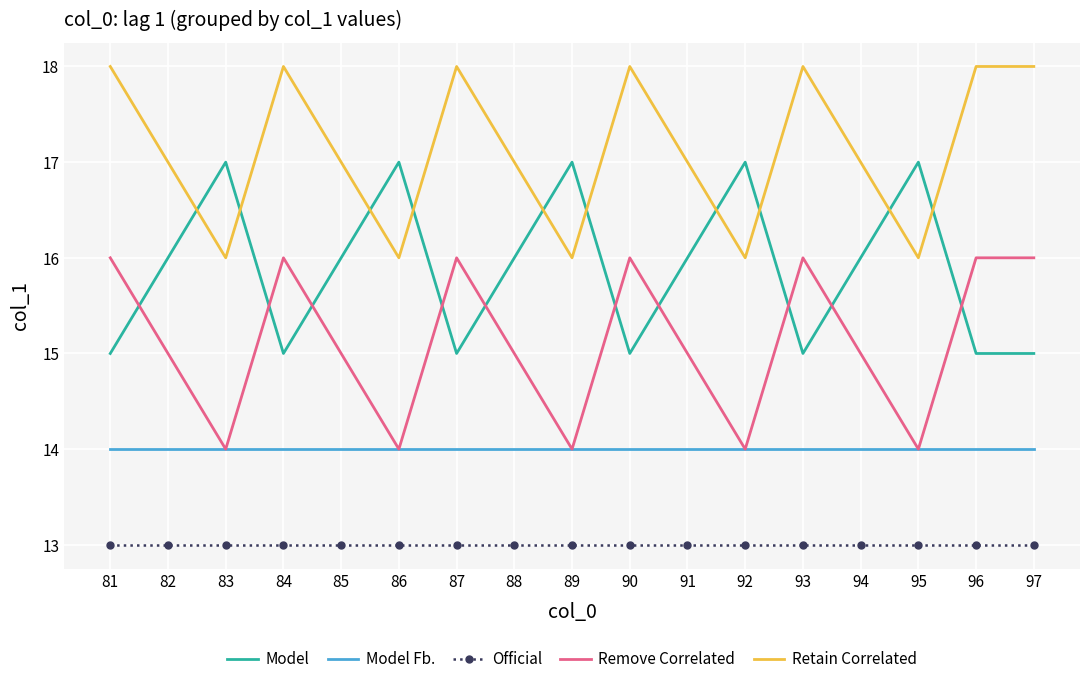

List the series in order of their peak value, lowest first.

Official, Model Fb., Remove Correlated, Model, Retain Correlated